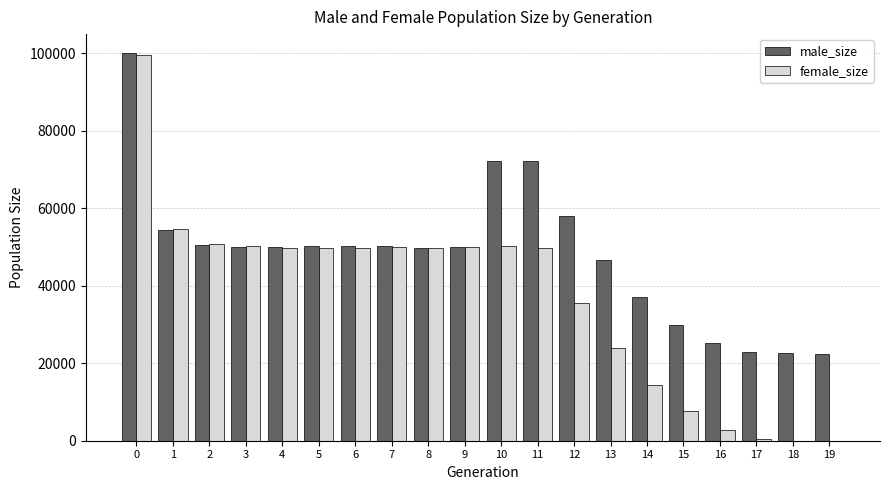

Is the value of female_size at 6 greater than the value of male_size at 13?

Yes